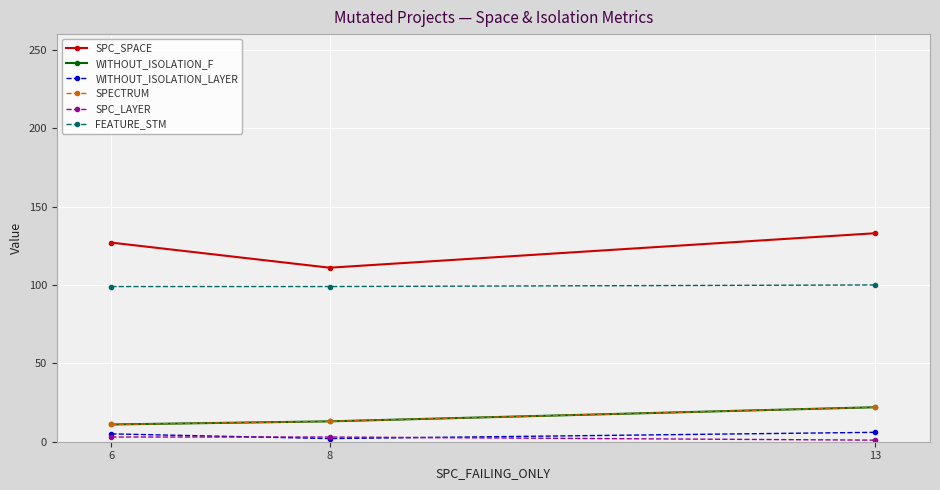

At which category is the sum across all series the highest?

13